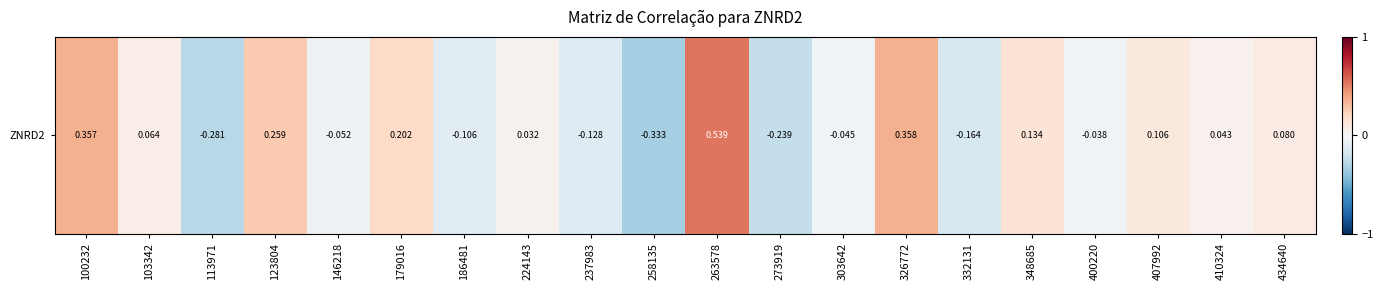

How many positive values are there?

11